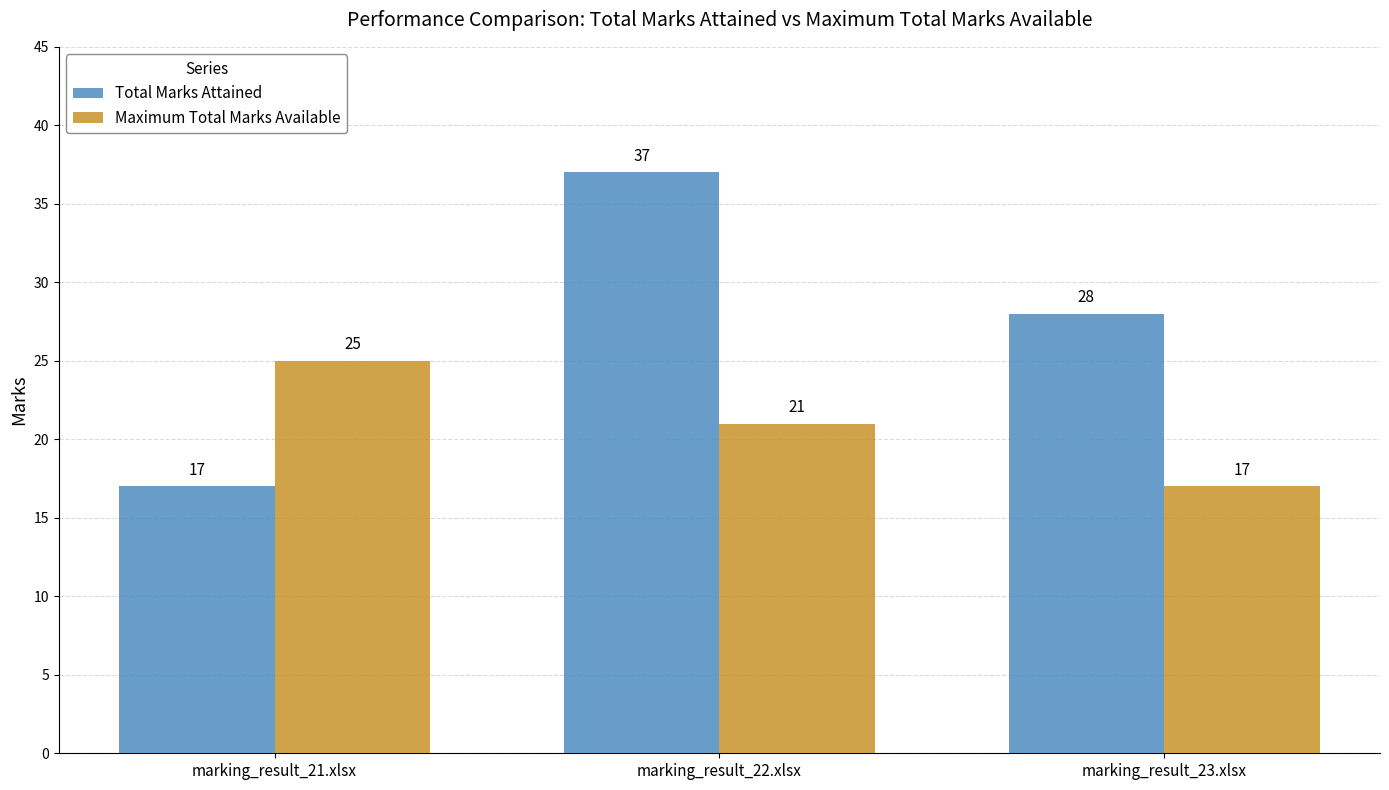

What is the difference between the highest and lowest values at marking_result_23.xlsx?

11